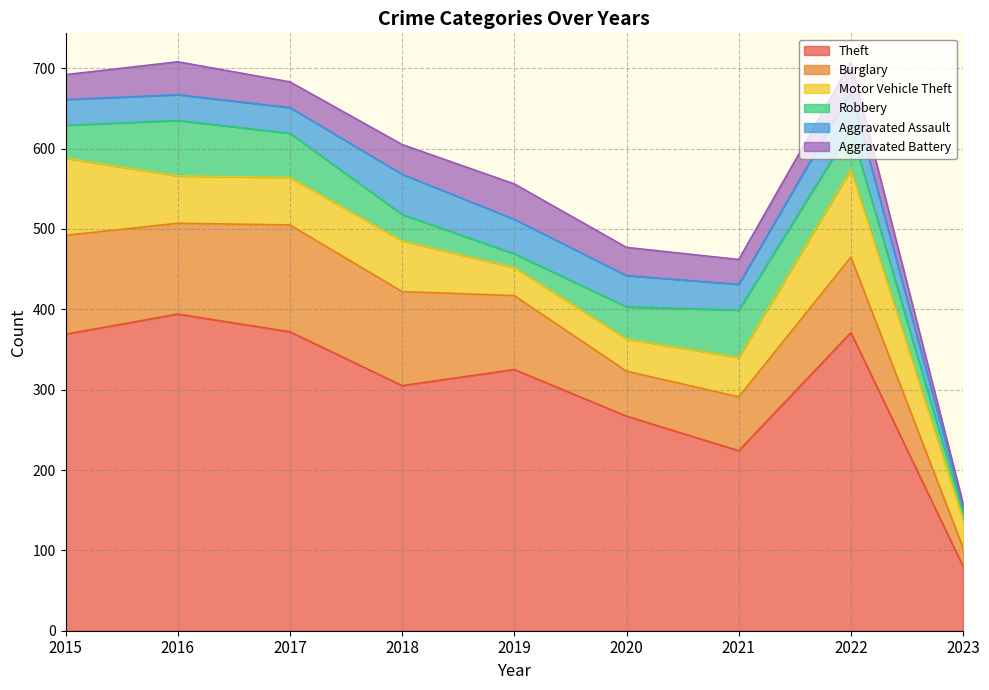

At which label does Robbery reach its minimum?

2023